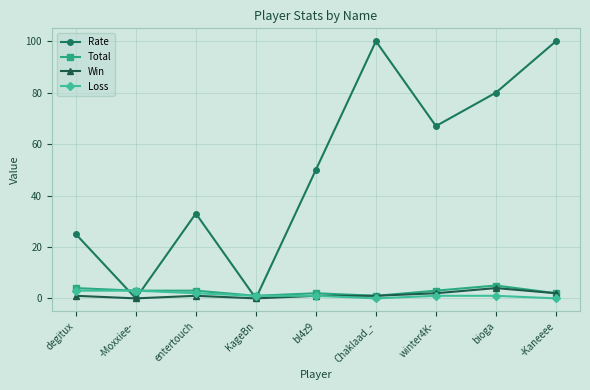

Which series has the widest spread of values?

Rate